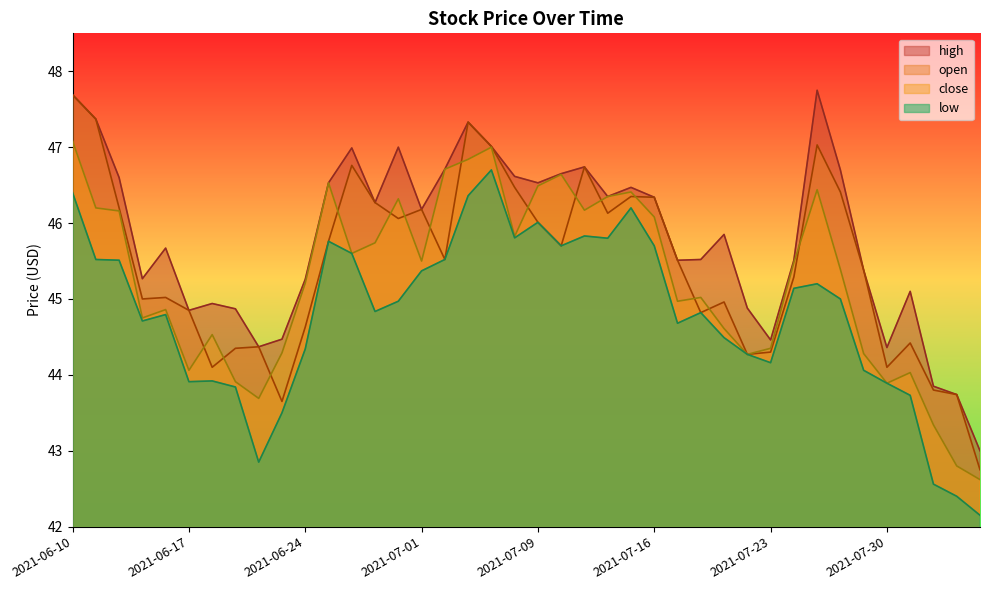

How many series are shown in this chart?

4